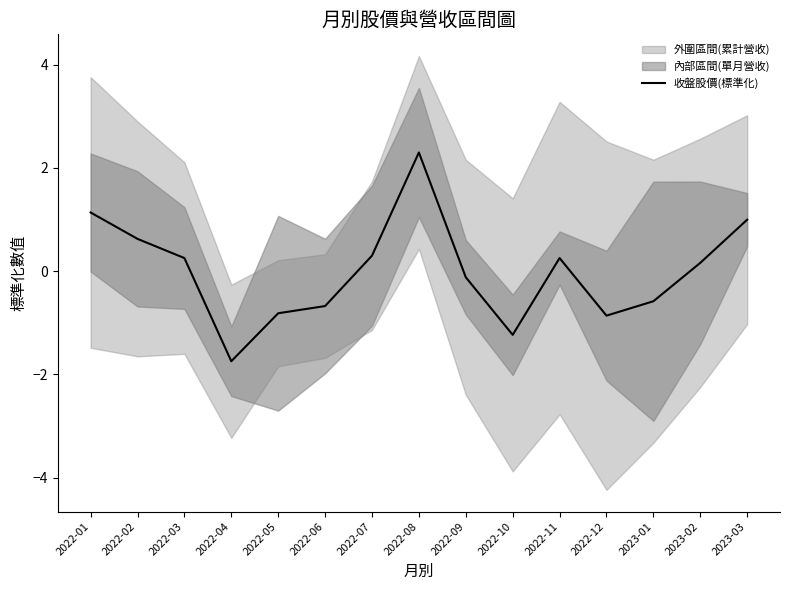

How many interior local valleys (lower than both neighbors) does the data have?

3